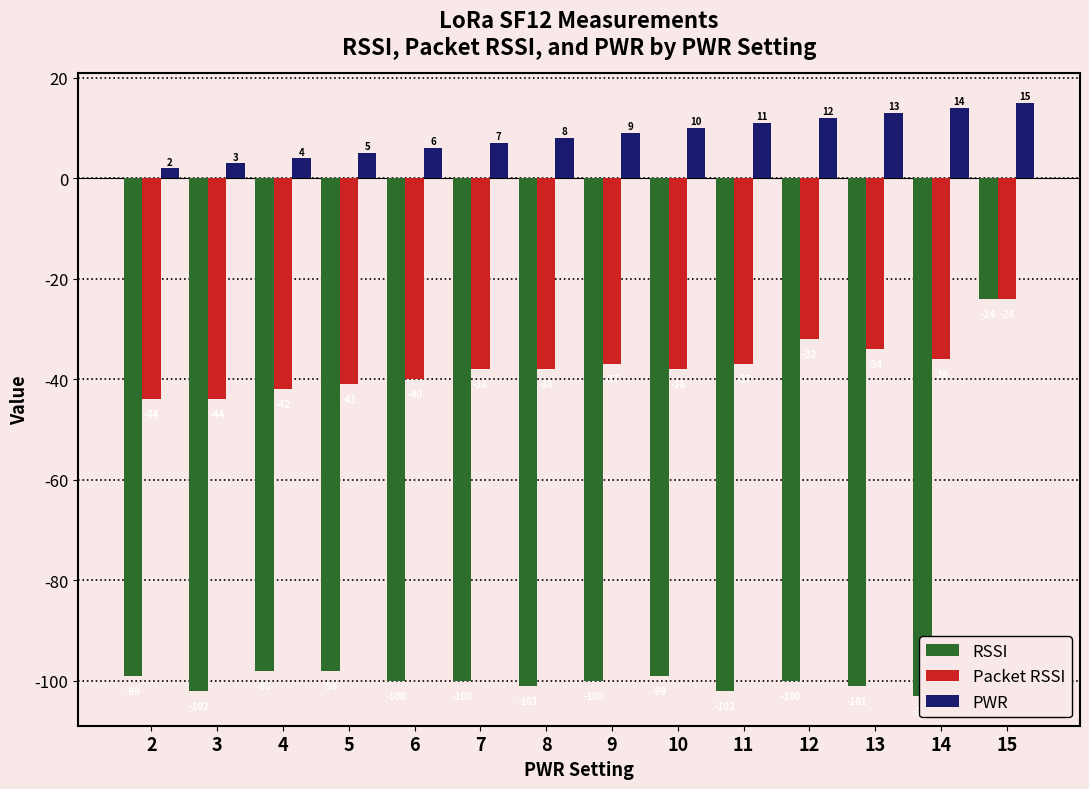

What is the highest value of the PWR series?

15